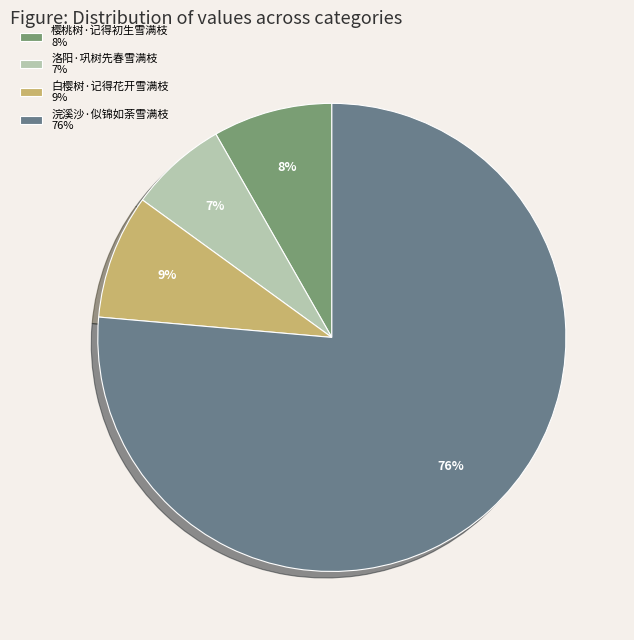

Is it true that 洛阳·巩树先春雪满枝 is 1% of the pie?

False